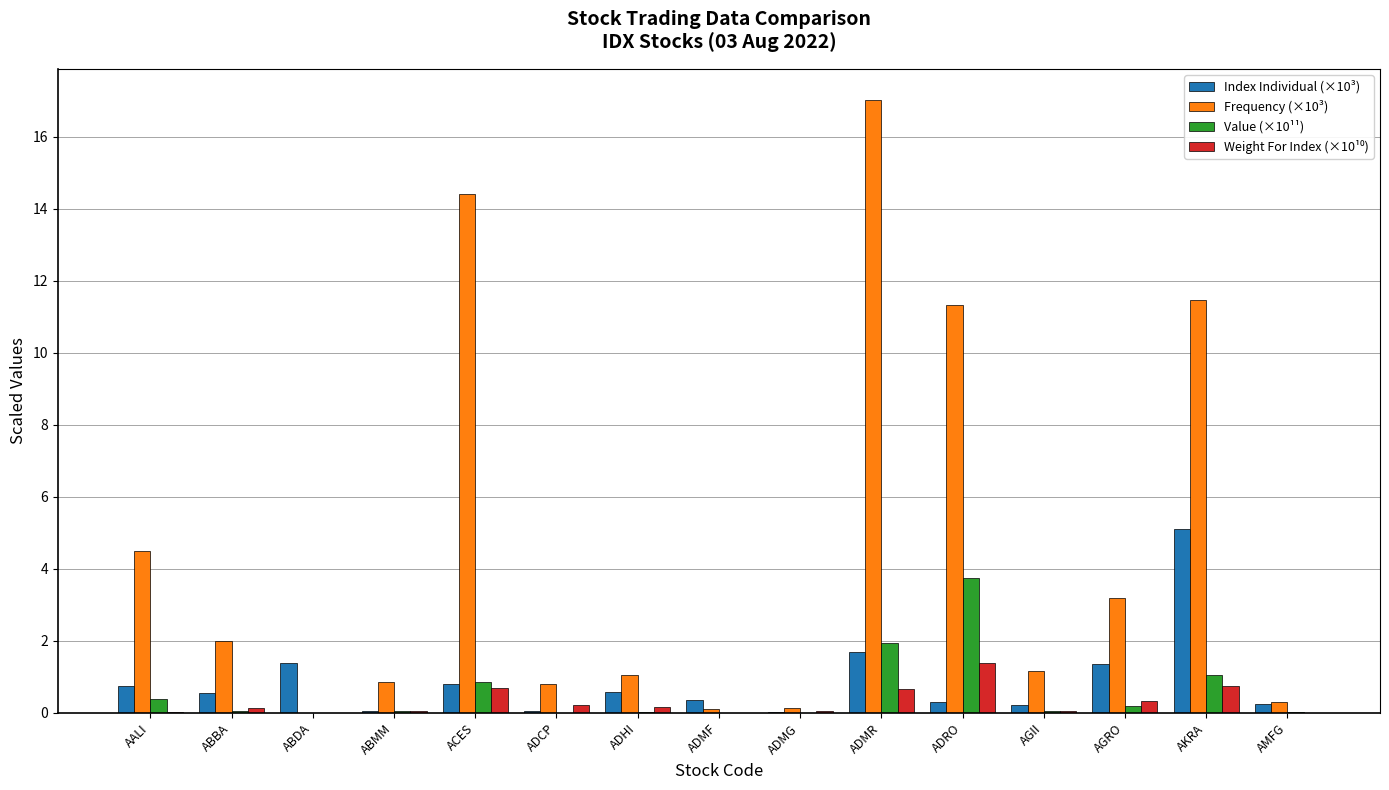

Between ACES and AKRA, which series saw the biggest shift?

Index Individual (×10³)